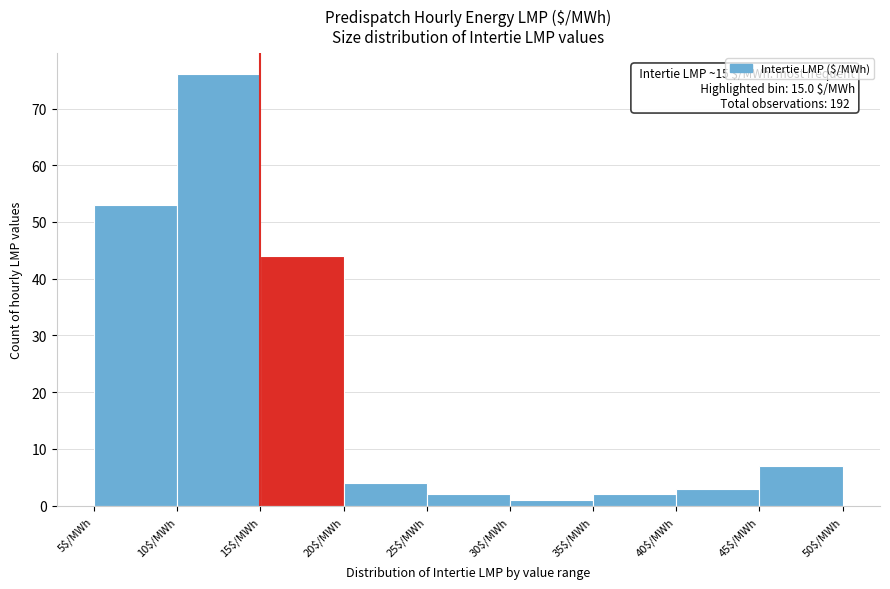

Over which range of the x-axis is the bar tallest?

10 to 15